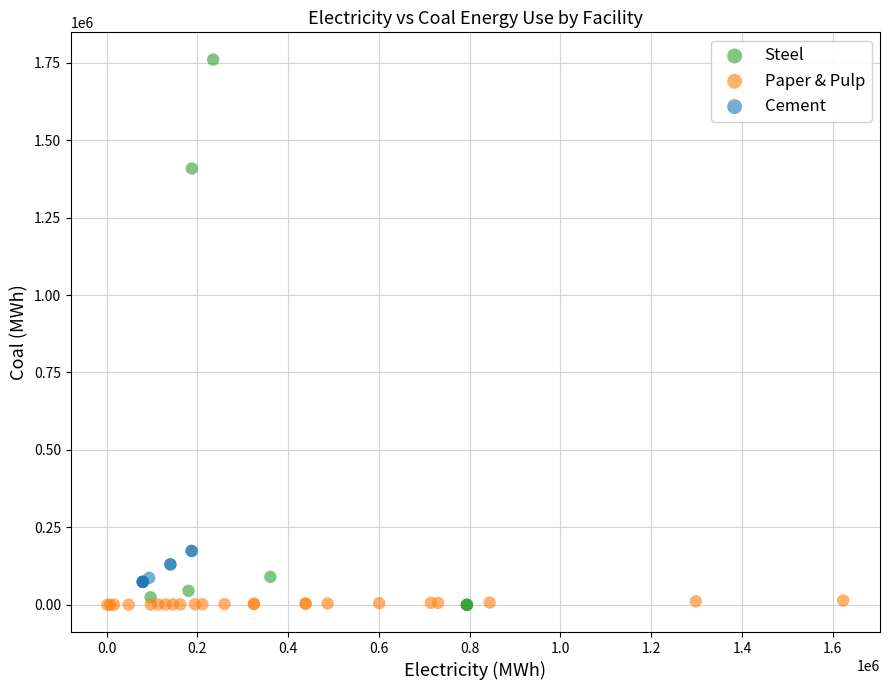

Which series contains the highest Y value?

Steel